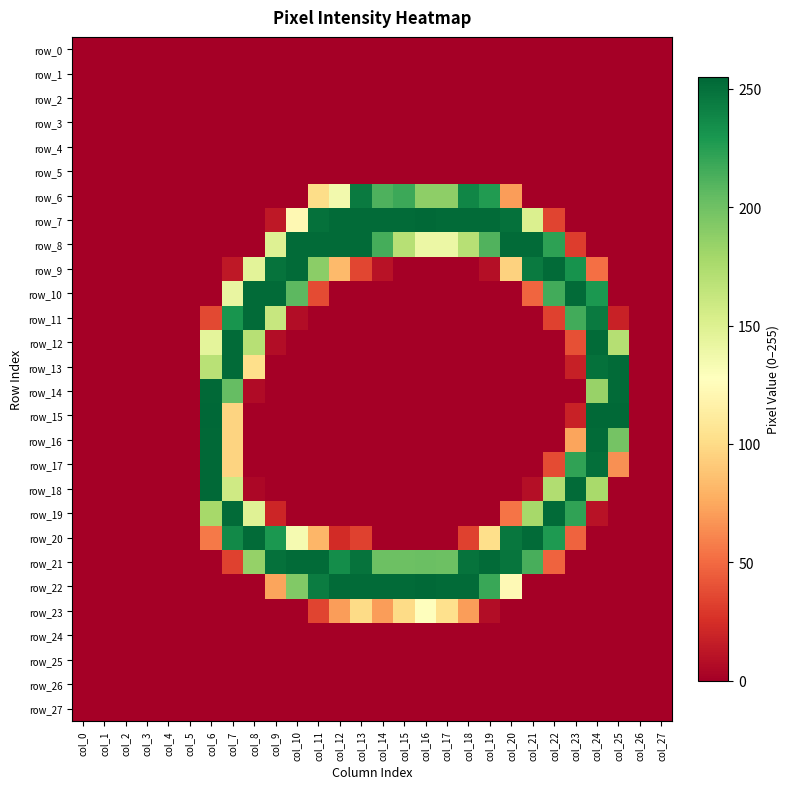

Reading right to left, transcribe all the data shown in this chart.

row_0: col_27=0	col_26=0	col_25=0	col_24=0	col_23=0	col_22=0	col_21=0	col_20=0	col_19=0	col_18=0	col_17=0	col_16=0	col_15=0	col_14=0	col_13=0	col_12=0	col_11=0	col_10=0	col_9=0	col_8=0	col_7=0	col_6=0	col_5=0	col_4=0	col_3=0	col_2=0	col_1=0	col_0=0
row_1: col_27=0	col_26=0	col_25=0	col_24=0	col_23=0	col_22=0	col_21=0	col_20=0	col_19=0	col_18=0	col_17=0	col_16=0	col_15=0	col_14=0	col_13=0	col_12=0	col_11=0	col_10=0	col_9=0	col_8=0	col_7=0	col_6=0	col_5=0	col_4=0	col_3=0	col_2=0	col_1=0	col_0=0
row_2: col_27=0	col_26=0	col_25=0	col_24=0	col_23=0	col_22=0	col_21=0	col_20=0	col_19=0	col_18=0	col_17=0	col_16=0	col_15=0	col_14=0	col_13=0	col_12=0	col_11=0	col_10=0	col_9=0	col_8=0	col_7=0	col_6=0	col_5=0	col_4=0	col_3=0	col_2=0	col_1=0	col_0=0
row_3: col_27=0	col_26=0	col_25=0	col_24=0	col_23=0	col_22=0	col_21=0	col_20=0	col_19=0	col_18=0	col_17=0	col_16=0	col_15=0	col_14=0	col_13=0	col_12=0	col_11=0	col_10=0	col_9=0	col_8=0	col_7=0	col_6=0	col_5=0	col_4=0	col_3=0	col_2=0	col_1=0	col_0=0
row_4: col_27=0	col_26=0	col_25=0	col_24=0	col_23=0	col_22=0	col_21=0	col_20=0	col_19=0	col_18=0	col_17=0	col_16=0	col_15=0	col_14=0	col_13=0	col_12=0	col_11=0	col_10=0	col_9=0	col_8=0	col_7=0	col_6=0	col_5=0	col_4=0	col_3=0	col_2=0	col_1=0	col_0=0
row_5: col_27=0	col_26=0	col_25=0	col_24=0	col_23=0	col_22=0	col_21=0	col_20=0	col_19=0	col_18=0	col_17=0	col_16=0	col_15=0	col_14=0	col_13=0	col_12=0	col_11=0	col_10=0	col_9=0	col_8=0	col_7=0	col_6=0	col_5=0	col_4=0	col_3=0	col_2=0	col_1=0	col_0=0
row_6: col_27=0	col_26=0	col_25=0	col_24=0	col_23=0	col_22=0	col_21=0	col_20=70	col_19=227	col_18=239	col_17=188	col_16=188	col_15=218	col_14=212	col_13=245	col_12=136	col_11=101	col_10=0	col_9=0	col_8=0	col_7=0	col_6=0	col_5=0	col_4=0	col_3=0	col_2=0	col_1=0	col_0=0
row_7: col_27=0	col_26=0	col_25=0	col_24=0	col_23=0	col_22=34	col_21=151	col_20=250	col_19=253	col_18=253	col_17=253	col_16=254	col_15=253	col_14=253	col_13=253	col_12=253	col_11=250	col_10=122	col_9=13	col_8=0	col_7=0	col_6=0	col_5=0	col_4=0	col_3=0	col_2=0	col_1=0	col_0=0
row_8: col_27=0	col_26=0	col_25=0	col_24=0	col_23=31	col_22=223	col_21=253	col_20=253	col_19=211	col_18=170	col_17=140	col_16=140	col_15=170	col_14=215	col_13=253	col_12=253	col_11=253	col_10=253	col_9=149	col_8=0	col_7=0	col_6=0	col_5=0	col_4=0	col_3=0	col_2=0	col_1=0	col_0=0
row_9: col_27=0	col_26=0	col_25=0	col_24=52	col_23=232	col_22=253	col_21=245	col_20=95	col_19=8	col_18=0	col_17=0	col_16=0	col_15=0	col_14=10	col_13=35	col_12=83	col_11=189	col_10=253	col_9=249	col_8=146	col_7=13	col_6=0	col_5=0	col_4=0	col_3=0	col_2=0	col_1=0	col_0=0
row_10: col_27=0	col_26=0	col_25=0	col_24=229	col_23=253	col_22=216	col_21=48	col_20=0	col_19=0	col_18=0	col_17=0	col_16=0	col_15=0	col_14=0	col_13=0	col_12=0	col_11=37	col_10=207	col_9=253	col_8=253	col_7=142	col_6=0	col_5=0	col_4=0	col_3=0	col_2=0	col_1=0	col_0=0
row_11: col_27=0	col_26=0	col_25=18	col_24=245	col_23=216	col_22=33	col_21=0	col_20=0	col_19=0	col_18=0	col_17=0	col_16=0	col_15=0	col_14=0	col_13=0	col_12=0	col_11=0	col_10=7	col_9=162	col_8=253	col_7=231	col_6=36	col_5=0	col_4=0	col_3=0	col_2=0	col_1=0	col_0=0
row_12: col_27=0	col_26=0	col_25=171	col_24=253	col_23=39	col_22=0	col_21=0	col_20=0	col_19=0	col_18=0	col_17=0	col_16=0	col_15=0	col_14=0	col_13=0	col_12=0	col_11=0	col_10=0	col_9=7	col_8=170	col_7=253	col_6=145	col_5=0	col_4=0	col_3=0	col_2=0	col_1=0	col_0=0
row_13: col_27=0	col_26=0	col_25=253	col_24=250	col_23=17	col_22=0	col_21=0	col_20=0	col_19=0	col_18=0	col_17=0	col_16=0	col_15=0	col_14=0	col_13=0	col_12=0	col_11=0	col_10=0	col_9=0	col_8=102	col_7=253	col_6=169	col_5=0	col_4=0	col_3=0	col_2=0	col_1=0	col_0=0
row_14: col_27=0	col_26=0	col_25=253	col_24=184	col_23=0	col_22=0	col_21=0	col_20=0	col_19=0	col_18=0	col_17=0	col_16=0	col_15=0	col_14=0	col_13=0	col_12=0	col_11=0	col_10=0	col_9=0	col_8=6	col_7=204	col_6=254	col_5=0	col_4=0	col_3=0	col_2=0	col_1=0	col_0=0
row_15: col_27=0	col_26=0	col_25=254	col_24=254	col_23=18	col_22=0	col_21=0	col_20=0	col_19=0	col_18=0	col_17=0	col_16=0	col_15=0	col_14=0	col_13=0	col_12=0	col_11=0	col_10=0	col_9=0	col_8=0	col_7=96	col_6=255	col_5=0	col_4=0	col_3=0	col_2=0	col_1=0	col_0=0
row_16: col_27=0	col_26=0	col_25=198	col_24=253	col_23=73	col_22=0	col_21=0	col_20=0	col_19=0	col_18=0	col_17=0	col_16=0	col_15=0	col_14=0	col_13=0	col_12=0	col_11=0	col_10=0	col_9=0	col_8=0	col_7=96	col_6=254	col_5=0	col_4=0	col_3=0	col_2=0	col_1=0	col_0=0
row_17: col_27=0	col_26=0	col_25=65	col_24=251	col_23=222	col_22=37	col_21=0	col_20=0	col_19=0	col_18=0	col_17=0	col_16=0	col_15=0	col_14=0	col_13=0	col_12=0	col_11=0	col_10=0	col_9=0	col_8=0	col_7=96	col_6=254	col_5=0	col_4=0	col_3=0	col_2=0	col_1=0	col_0=0
row_18: col_27=0	col_26=0	col_25=0	col_24=177	col_23=253	col_22=173	col_21=8	col_20=0	col_19=0	col_18=0	col_17=0	col_16=0	col_15=0	col_14=0	col_13=0	col_12=0	col_11=0	col_10=0	col_9=0	col_8=4	col_7=158	col_6=254	col_5=0	col_4=0	col_3=0	col_2=0	col_1=0	col_0=0
row_19: col_27=0	col_26=0	col_25=0	col_24=10	col_23=222	col_22=253	col_21=178	col_20=54	col_19=0	col_18=0	col_17=0	col_16=0	col_15=0	col_14=0	col_13=0	col_12=0	col_11=0	col_10=0	col_9=20	col_8=148	col_7=253	col_6=178	col_5=0	col_4=0	col_3=0	col_2=0	col_1=0	col_0=0
row_20: col_27=0	col_26=0	col_25=0	col_24=0	col_23=47	col_22=228	col_21=253	col_20=247	col_19=102	col_18=33	col_17=0	col_16=0	col_15=0	col_14=0	col_13=33	col_12=23	col_11=81	col_10=134	col_9=229	col_8=253	col_7=237	col_6=56	col_5=0	col_4=0	col_3=0	col_2=0	col_1=0	col_0=0
row_21: col_27=0	col_26=0	col_25=0	col_24=0	col_23=0	col_22=47	col_21=214	col_20=248	col_19=253	col_18=249	col_17=201	col_16=202	col_15=201	col_14=201	col_13=249	col_12=235	col_11=253	col_10=253	col_9=250	col_8=185	col_7=33	col_6=0	col_5=0	col_4=0	col_3=0	col_2=0	col_1=0	col_0=0
row_22: col_27=0	col_26=0	col_25=0	col_24=0	col_23=0	col_22=0	col_21=0	col_20=123	col_19=219	col_18=253	col_17=253	col_16=254	col_15=253	col_14=253	col_13=253	col_12=253	col_11=244	col_10=193	col_9=73	col_8=0	col_7=0	col_6=0	col_5=0	col_4=0	col_3=0	col_2=0	col_1=0	col_0=0
row_23: col_27=0	col_26=0	col_25=0	col_24=0	col_23=0	col_22=0	col_21=0	col_20=0	col_19=7	col_18=70	col_17=103	col_16=128	col_15=100	col_14=70	col_13=100	col_12=70	col_11=34	col_10=0	col_9=0	col_8=0	col_7=0	col_6=0	col_5=0	col_4=0	col_3=0	col_2=0	col_1=0	col_0=0
row_24: col_27=0	col_26=0	col_25=0	col_24=0	col_23=0	col_22=0	col_21=0	col_20=0	col_19=0	col_18=0	col_17=0	col_16=0	col_15=0	col_14=0	col_13=0	col_12=0	col_11=0	col_10=0	col_9=0	col_8=0	col_7=0	col_6=0	col_5=0	col_4=0	col_3=0	col_2=0	col_1=0	col_0=0
row_25: col_27=0	col_26=0	col_25=0	col_24=0	col_23=0	col_22=0	col_21=0	col_20=0	col_19=0	col_18=0	col_17=0	col_16=0	col_15=0	col_14=0	col_13=0	col_12=0	col_11=0	col_10=0	col_9=0	col_8=0	col_7=0	col_6=0	col_5=0	col_4=0	col_3=0	col_2=0	col_1=0	col_0=0
row_26: col_27=0	col_26=0	col_25=0	col_24=0	col_23=0	col_22=0	col_21=0	col_20=0	col_19=0	col_18=0	col_17=0	col_16=0	col_15=0	col_14=0	col_13=0	col_12=0	col_11=0	col_10=0	col_9=0	col_8=0	col_7=0	col_6=0	col_5=0	col_4=0	col_3=0	col_2=0	col_1=0	col_0=0
row_27: col_27=0	col_26=0	col_25=0	col_24=0	col_23=0	col_22=0	col_21=0	col_20=0	col_19=0	col_18=0	col_17=0	col_16=0	col_15=0	col_14=0	col_13=0	col_12=0	col_11=0	col_10=0	col_9=0	col_8=0	col_7=0	col_6=0	col_5=0	col_4=0	col_3=0	col_2=0	col_1=0	col_0=0